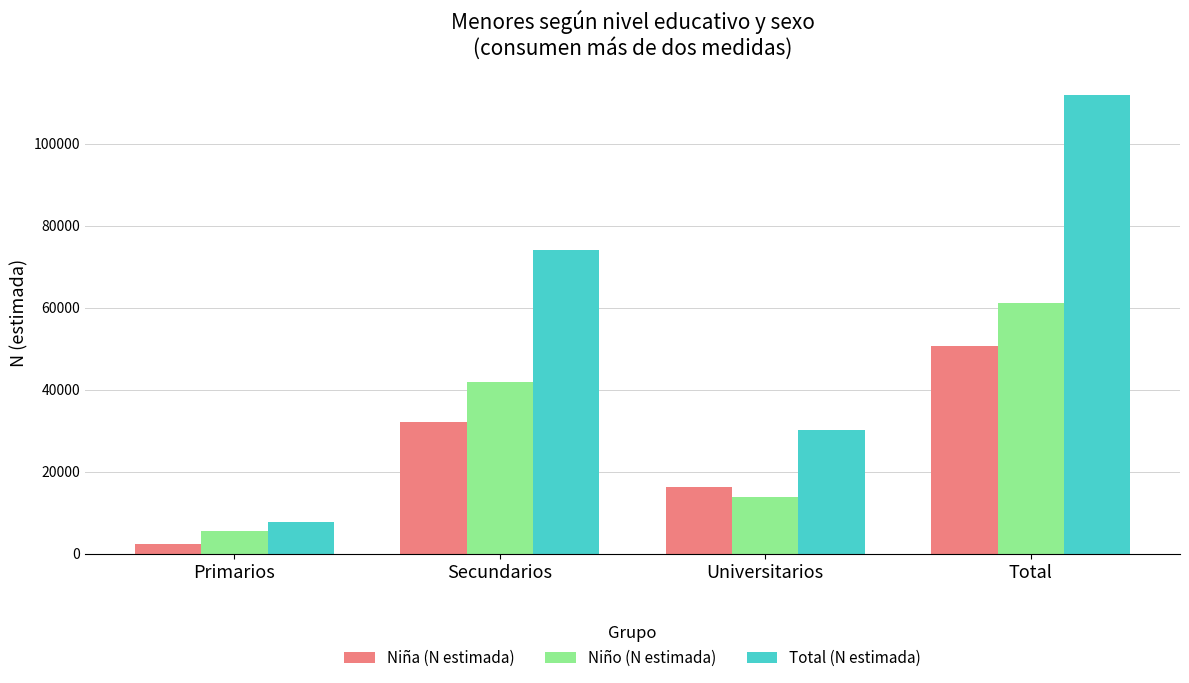

Rank the series by their maximum value, from lowest to highest.

Niña (N estimada), Niño (N estimada), Total (N estimada)